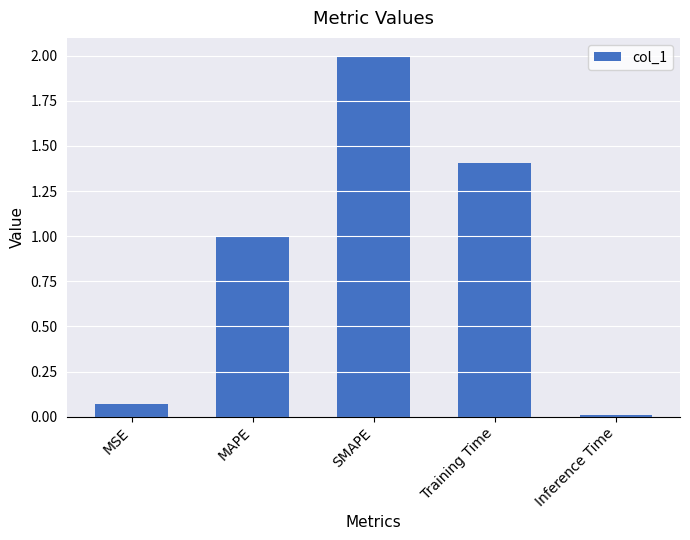

What is the difference between the maximum and minimum values?

2.0